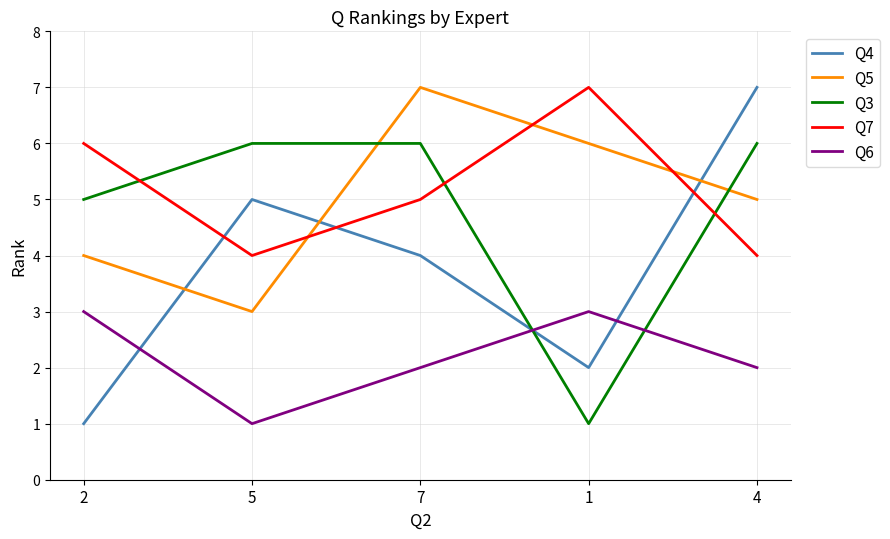

Which series has the largest range (max minus min)?

Q4